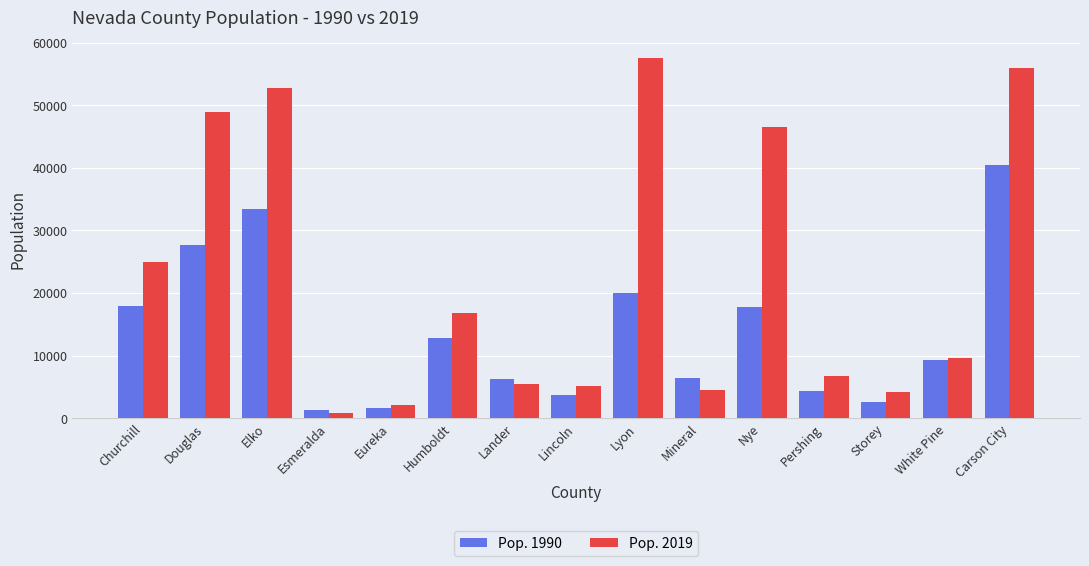

List the series in order of their peak value, lowest first.

Pop. 1990, Pop. 2019